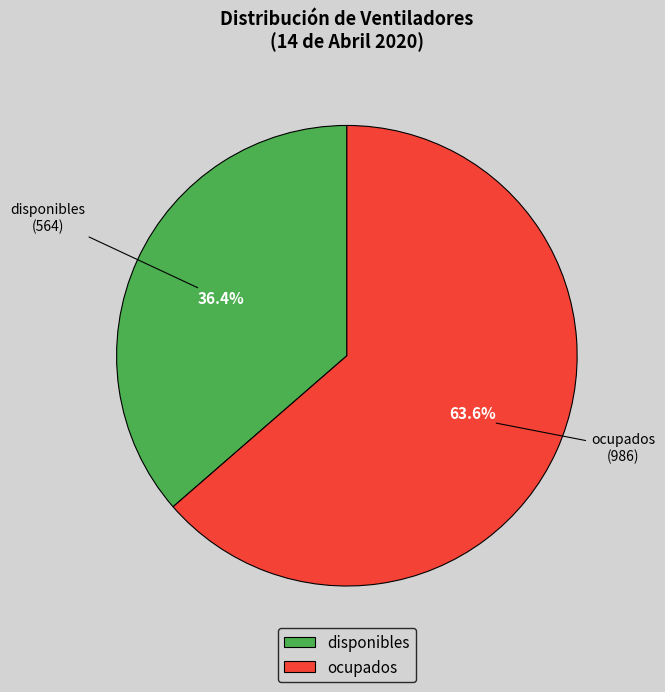

Is it true that ocupados is 57% of the pie?

False